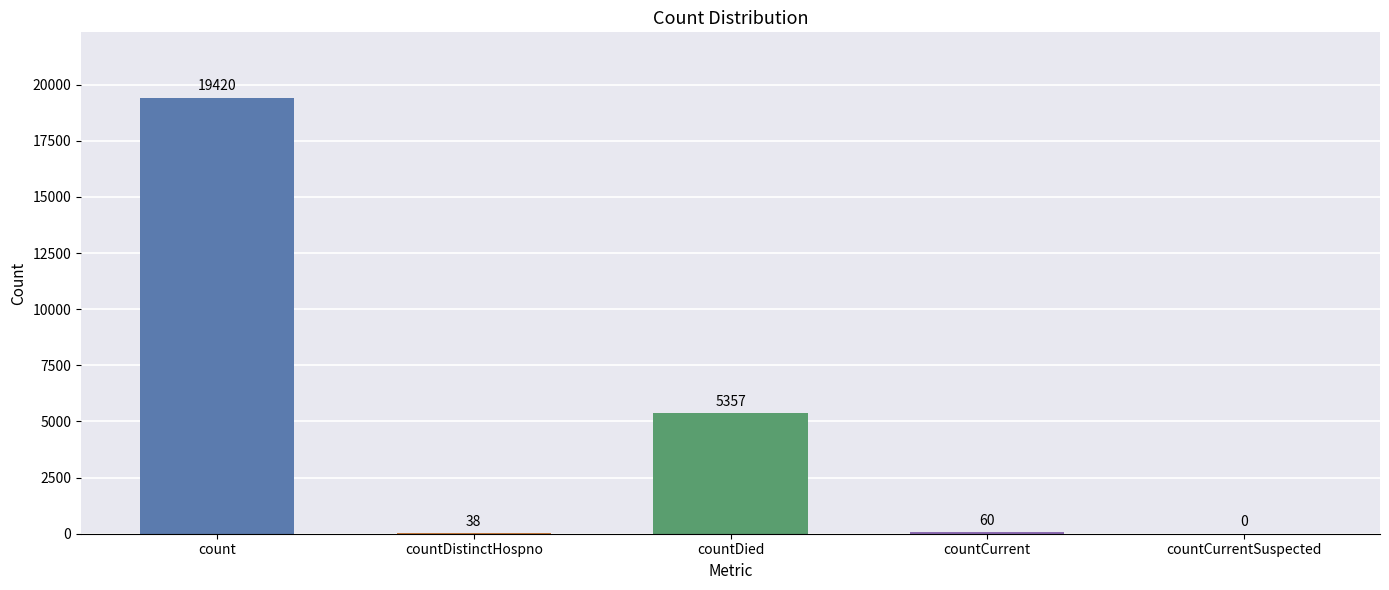

List the labels in order of value, largest first.

count, countDied, countCurrent, countDistinctHospno, countCurrentSuspected